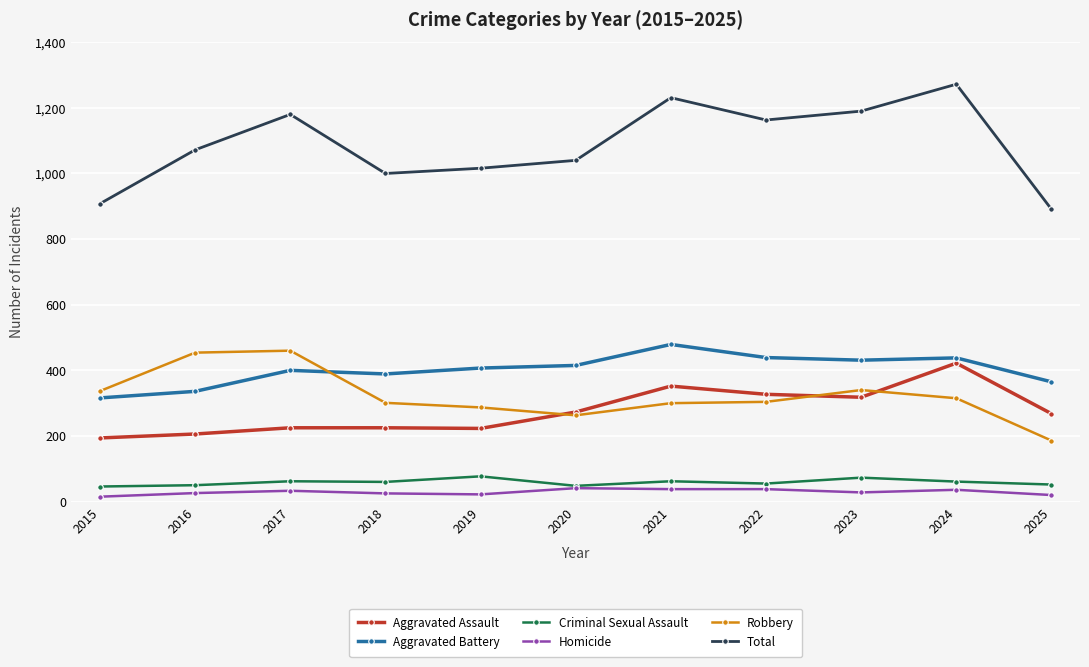

What are all the series names shown in the legend?

Aggravated Assault, Aggravated Battery, Criminal Sexual Assault, Homicide, Robbery, Total